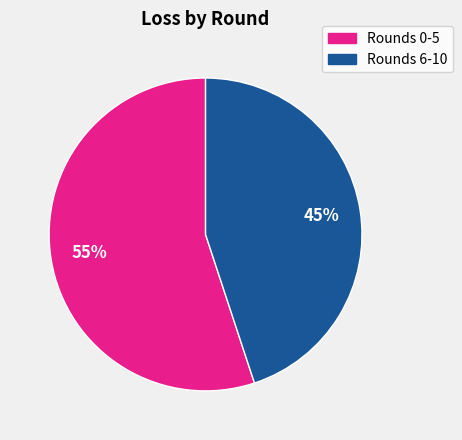

Is there a majority slice in this chart?

Yes